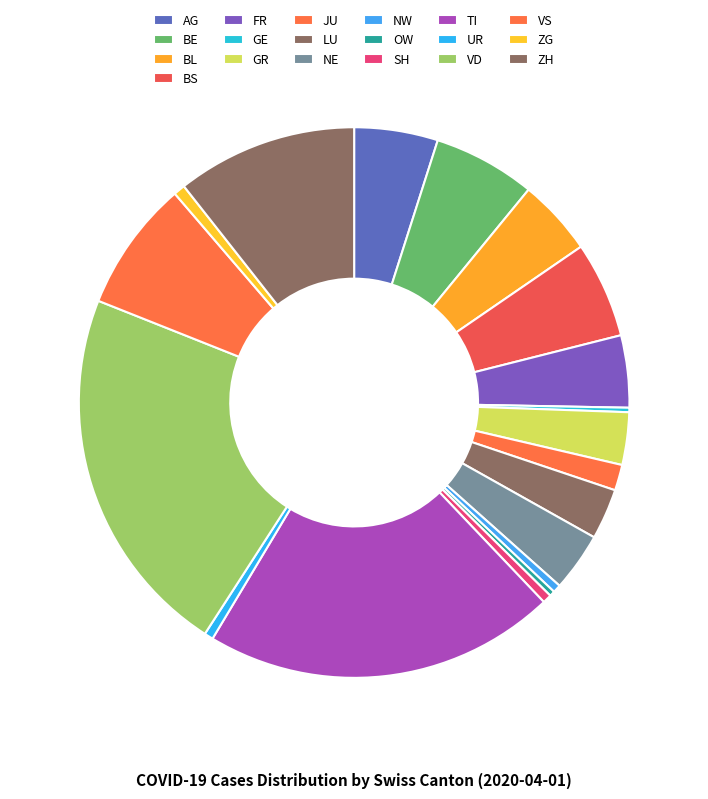

What percentage is NOT represented by LU?

97.0%